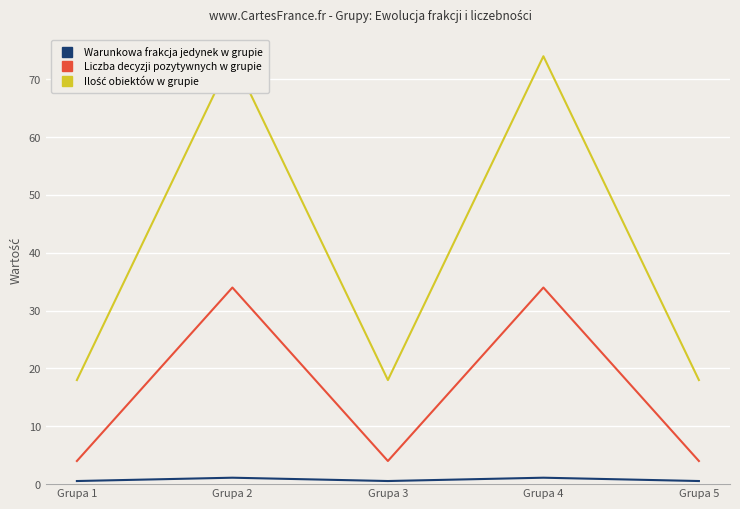

How many interior local valleys does the Ilość obiektów w grupie series have?

1